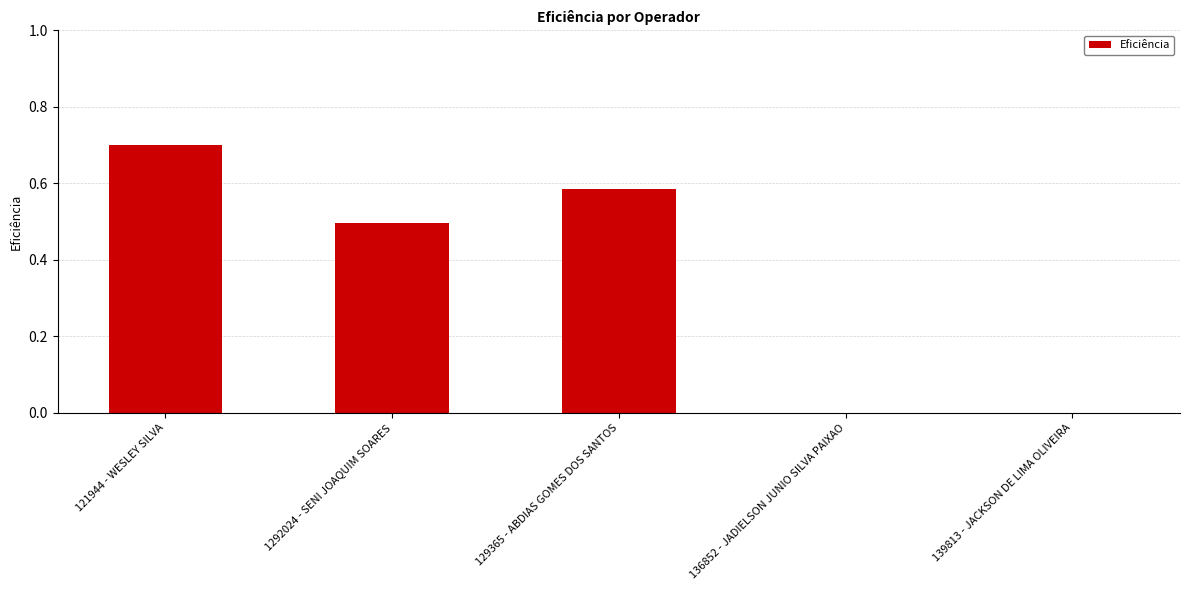

Which category has the highest value across all series?

121944 - WESLEY SILVA